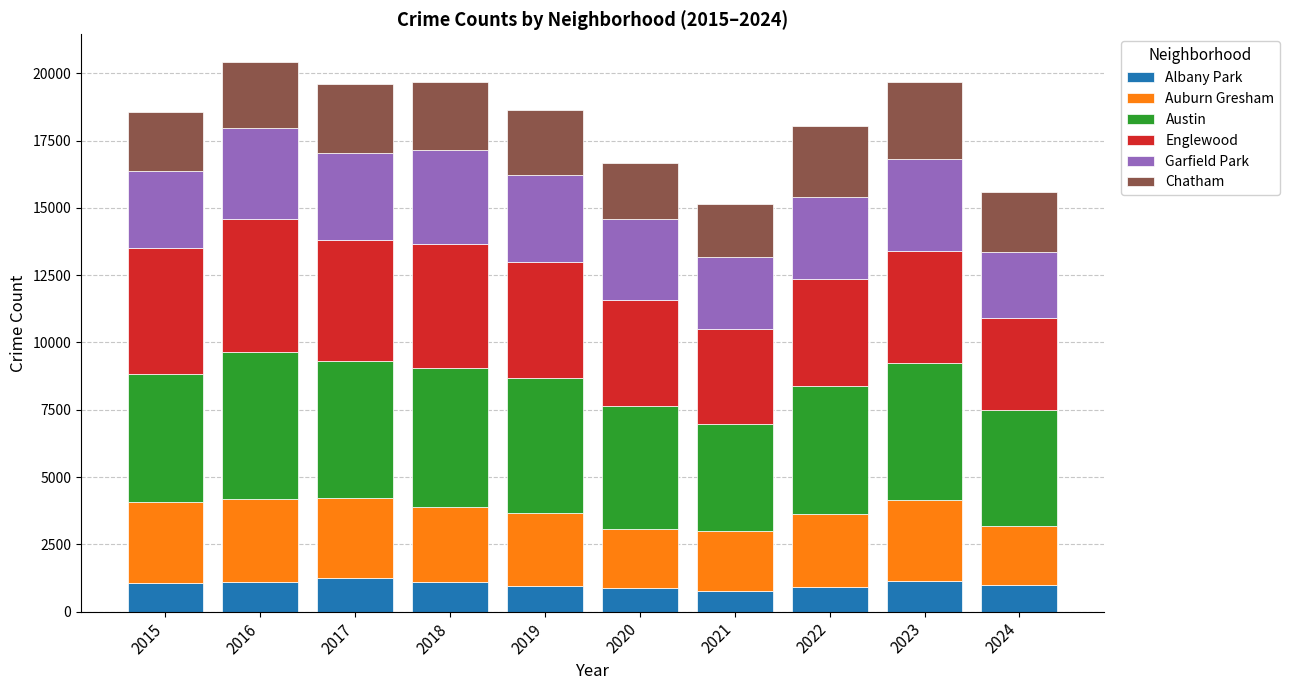

The Albany Park series shows 868 at 2020. True or false?

True